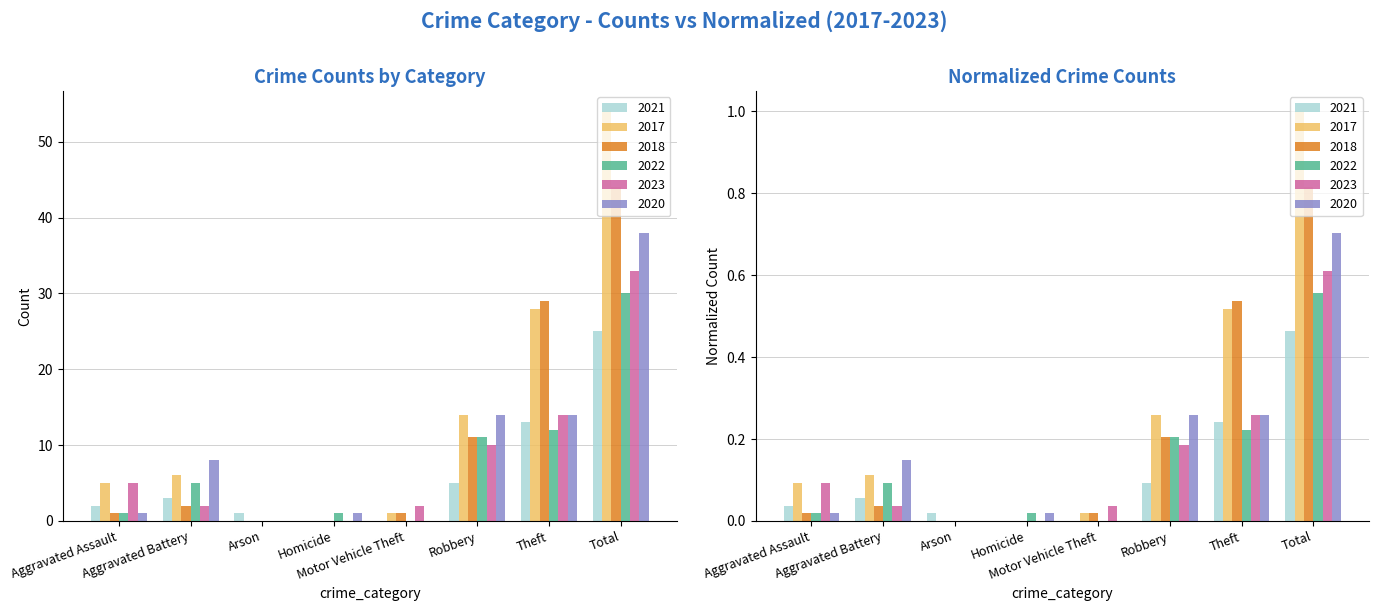

What is the total value across all series at Aggravated Assault?

15